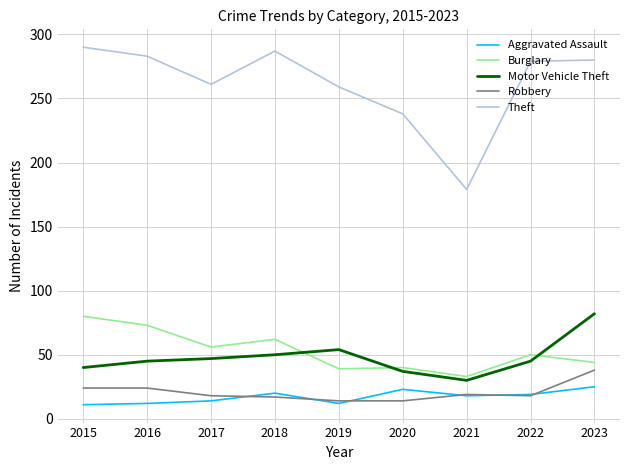

Is the value of Burglary at 2016 greater than the value of Aggravated Assault at 2019?

Yes